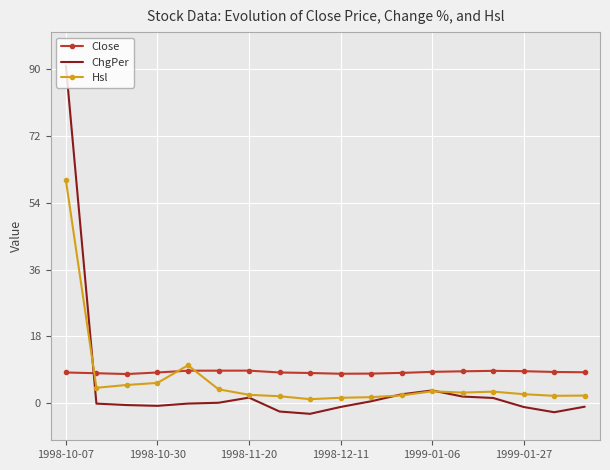

True or false: Close and Hsl intersect in this chart.

True